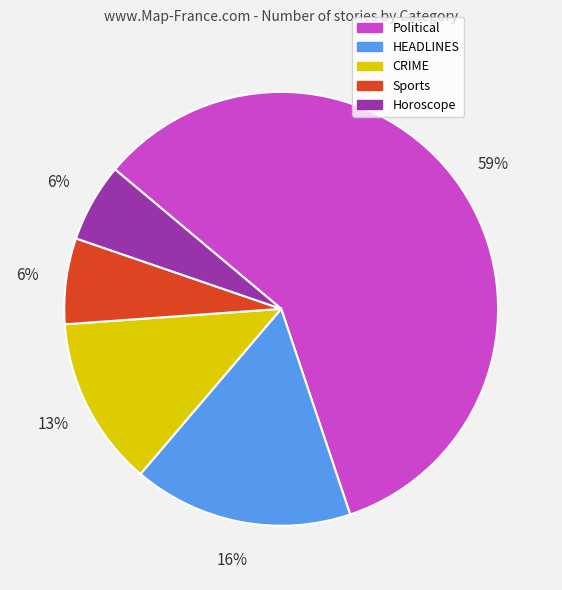

What is the largest slice in the pie chart?

Political